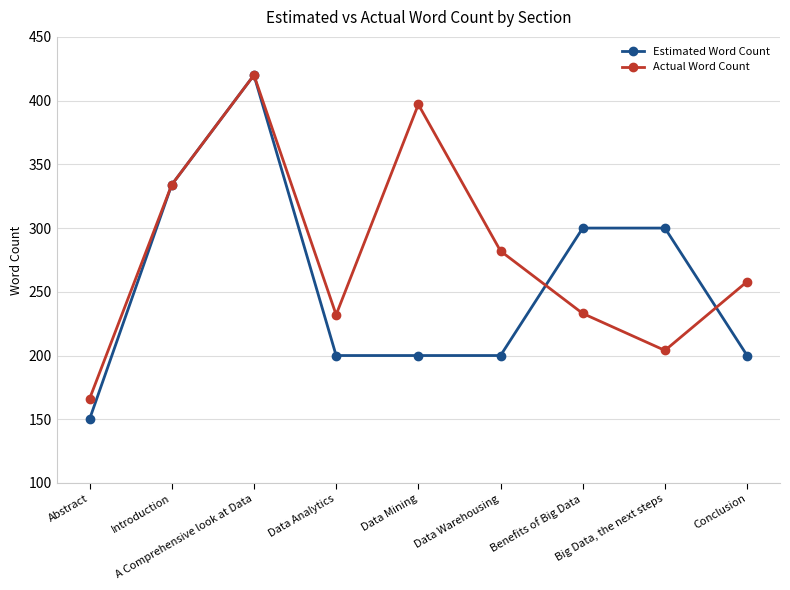

In Actual Word Count, how many points are lower than both neighbors (excluding endpoints)?

2